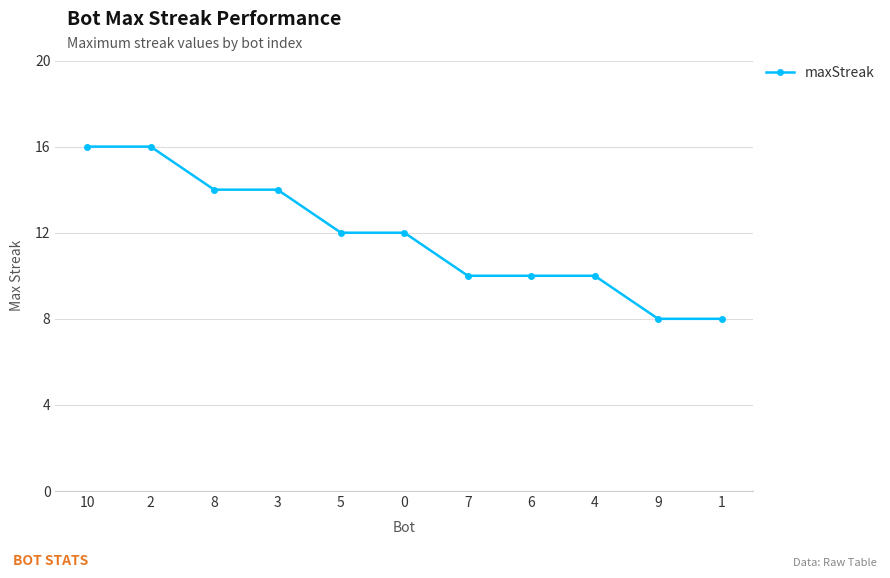

Is this an area chart (filled region under the line)?

No